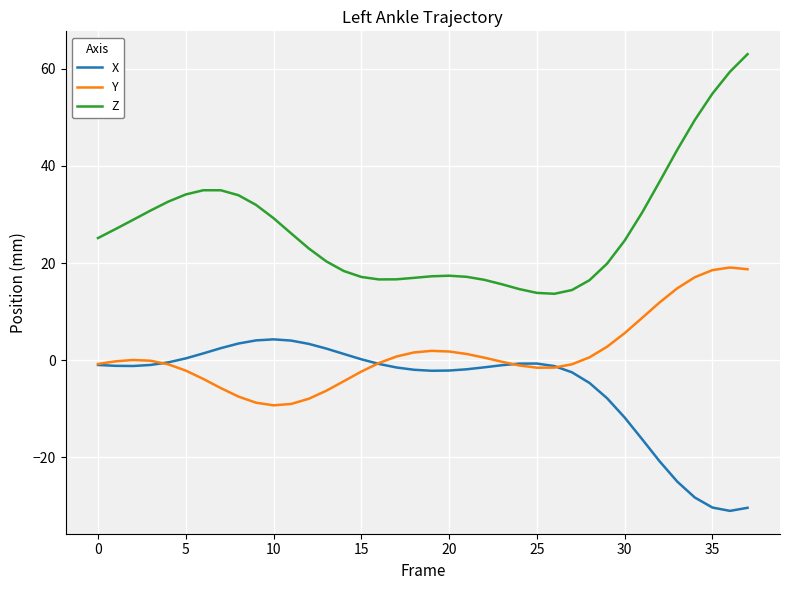

What are all the series names shown in the legend?

X, Y, Z